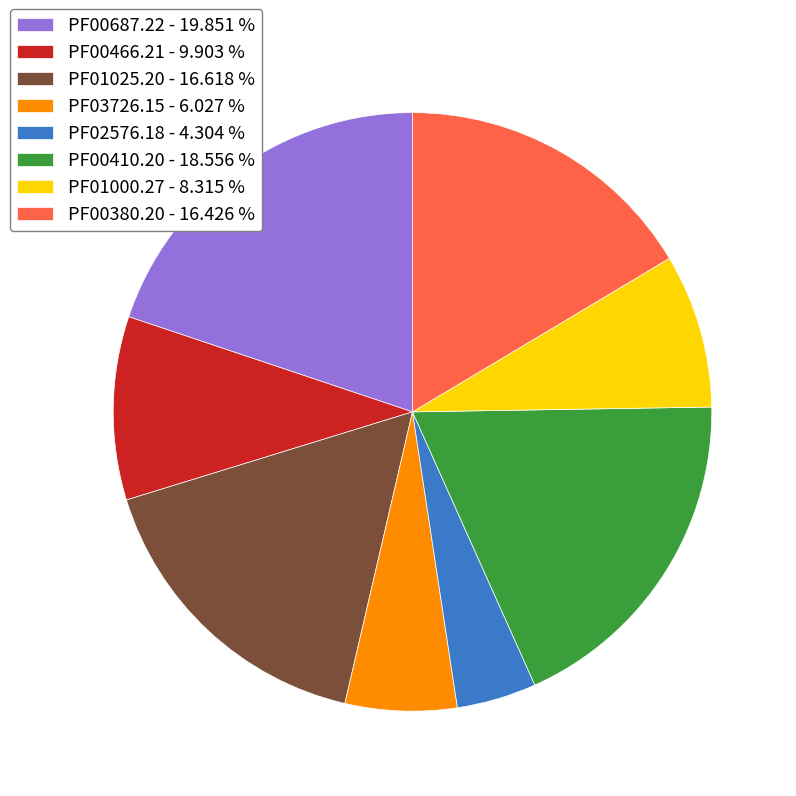

Between PF00380.20 - 16.426 % and PF00687.22 - 19.851 %, which is larger?

PF00687.22 - 19.851 %